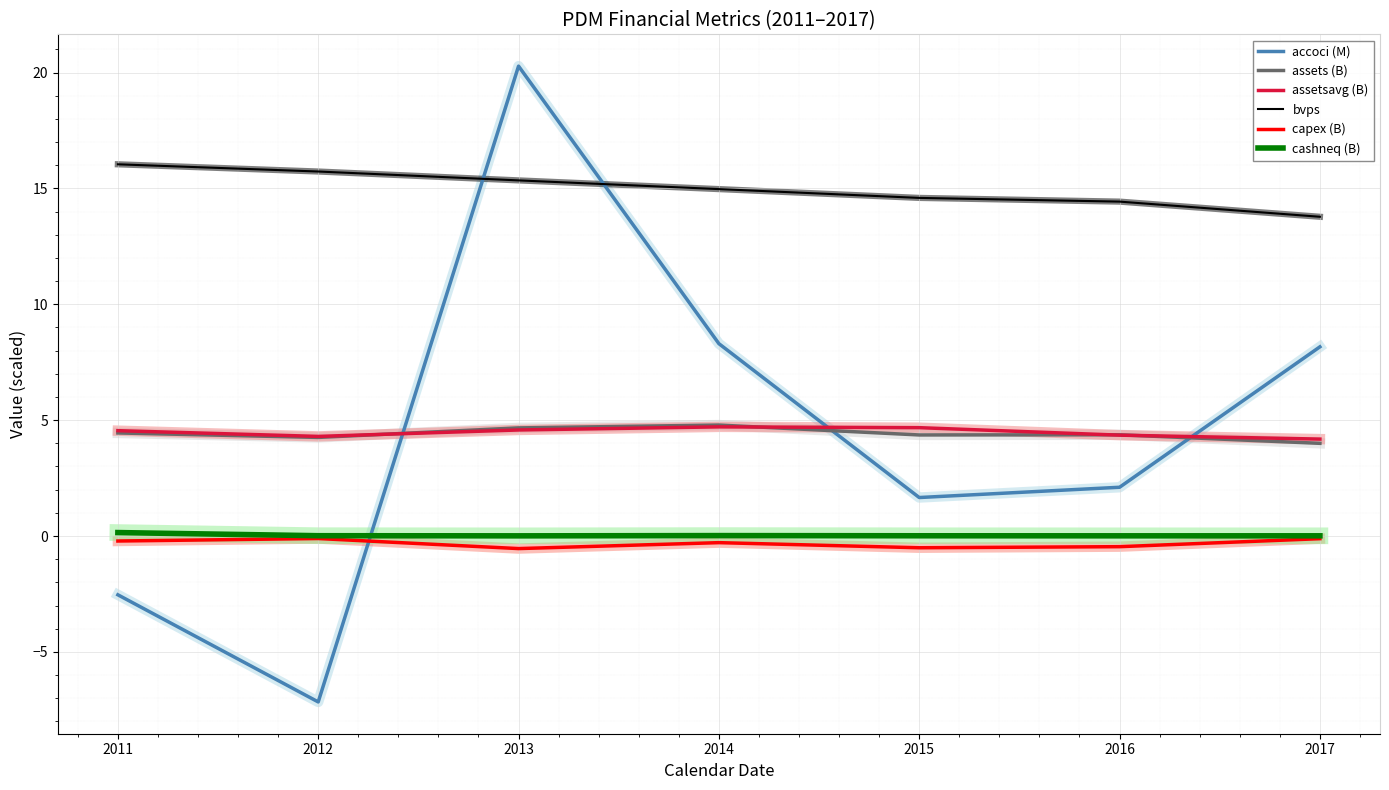

True or false: assetsavg (B) and cashneq (B) intersect in this chart.

False